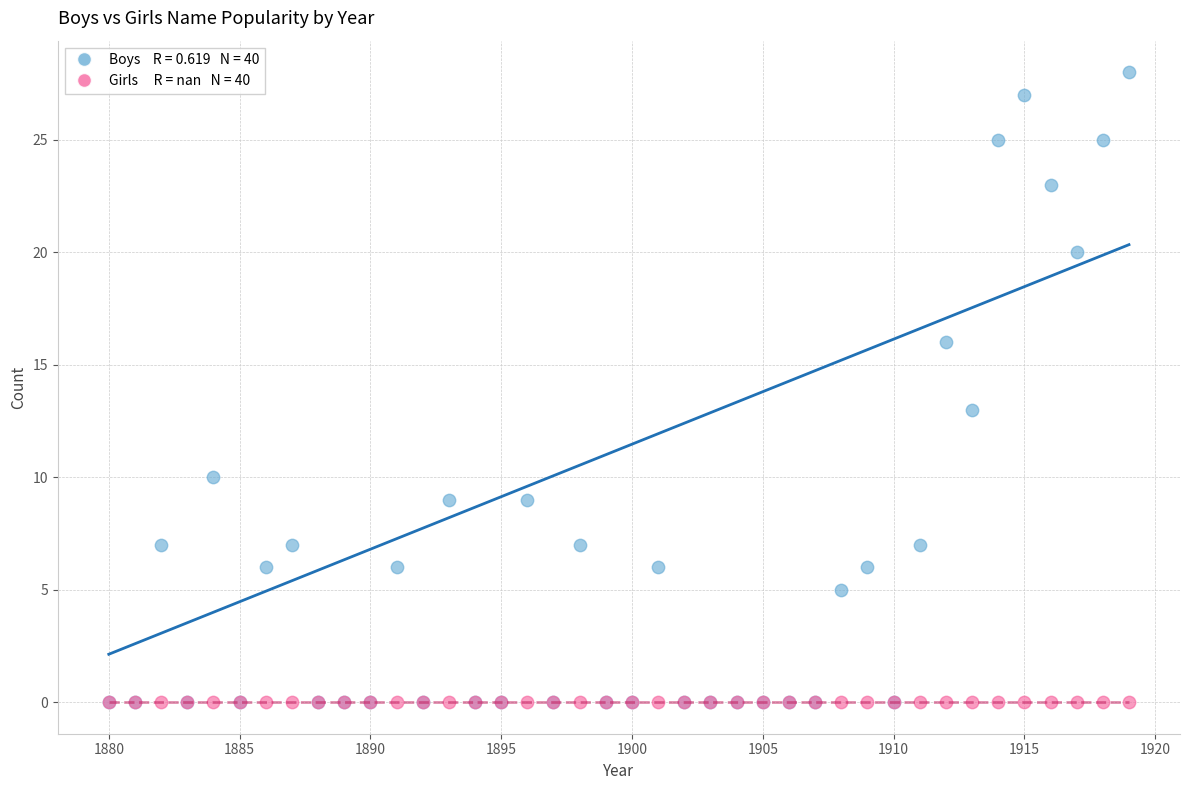

Across all series, what Y value is closest to 14?

13